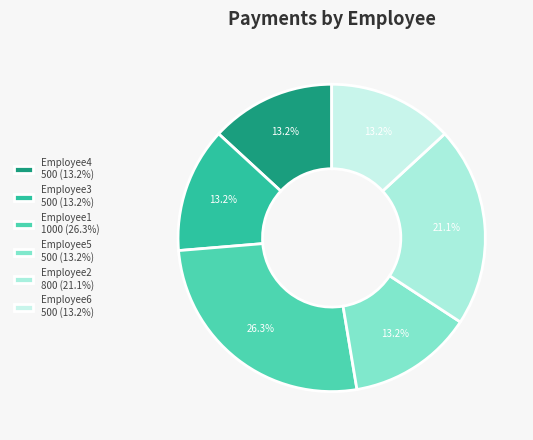

What percentage is the Employee1 slice, to the nearest percent?

26%